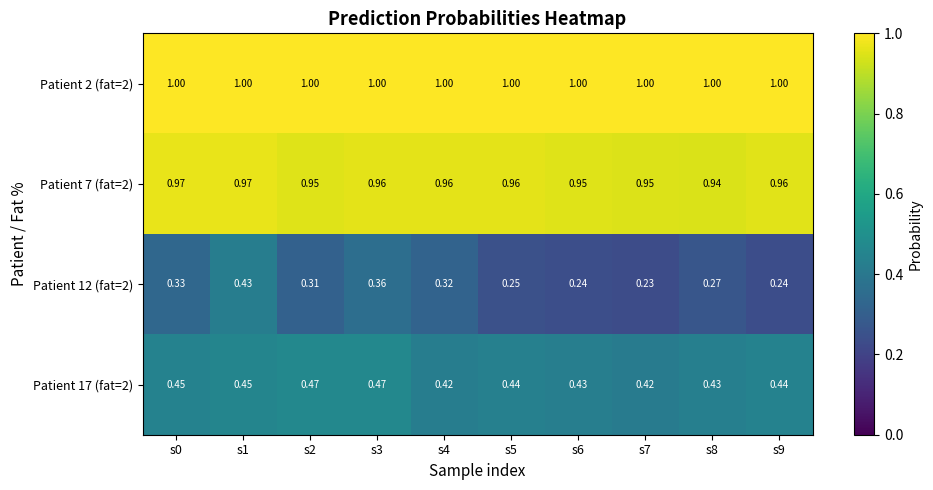

Is the value of Patient 12 (fat=2) at s7 greater than the value of Patient 2 (fat=2) at s2?

No